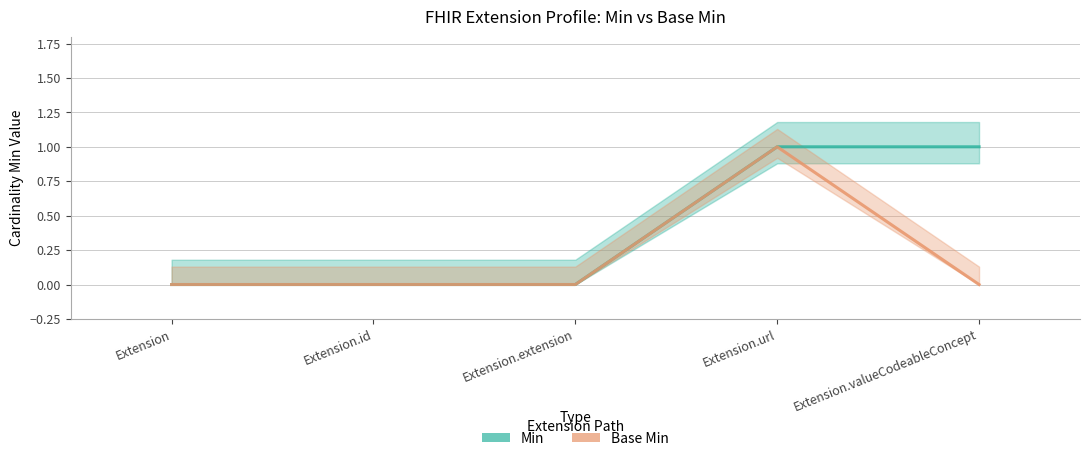

True or false: Min and Base Min cross at least once.

False